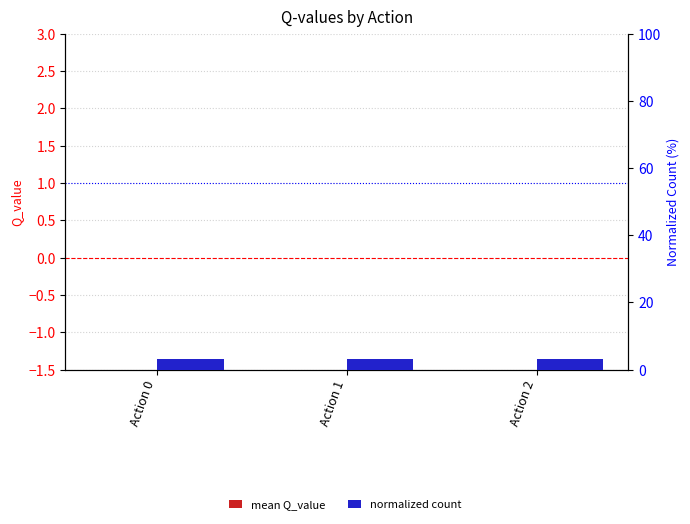

What is the sum of all normalized count values?

9